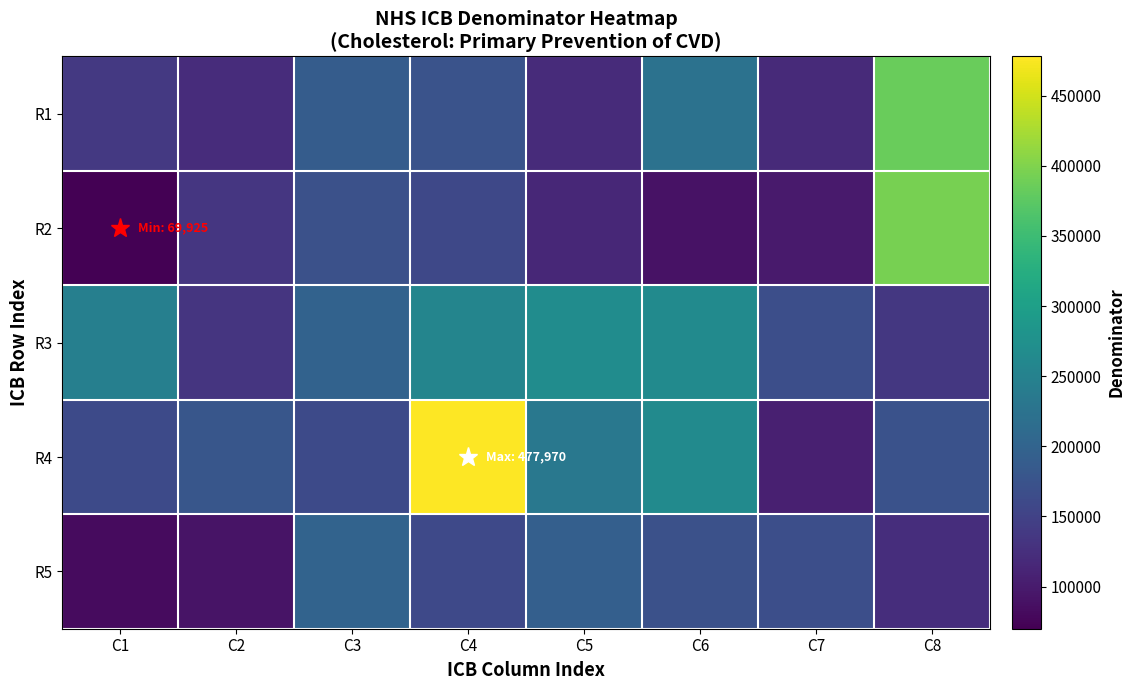

Reading left to right, what are all the values shown in this chart?

R1: C1=137295	C2=121885	C3=189465	C4=173835	C5=120195	C6=222970	C7=118840	C8=384575
R2: C1=69925	C2=134940	C3=171105	C4=158700	C5=115340	C6=90195	C7=99755	C8=394100
R3: C1=245655	C2=133410	C3=197970	C4=255830	C5=268310	C6=265070	C7=168090	C8=135680
R4: C1=162075	C2=179900	C3=161825	C4=477970	C5=233845	C6=265495	C7=106030	C8=172165
R5: C1=81410	C2=90840	C3=200225	C4=160510	C5=192750	C6=171390	C7=167175	C8=124105